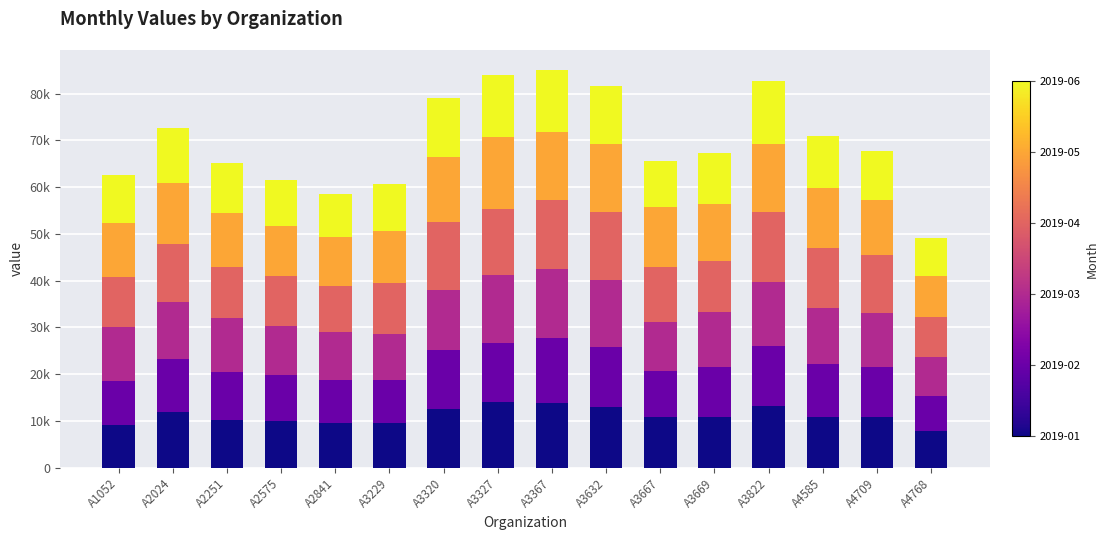

Are the bars horizontal?

No